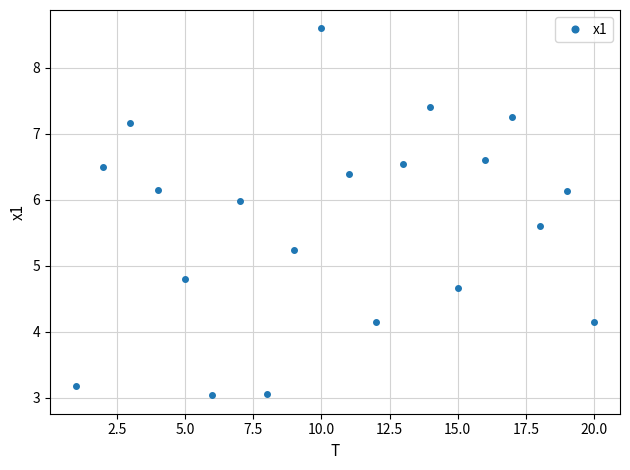

What is the value of the 5th point from the left?

4.8